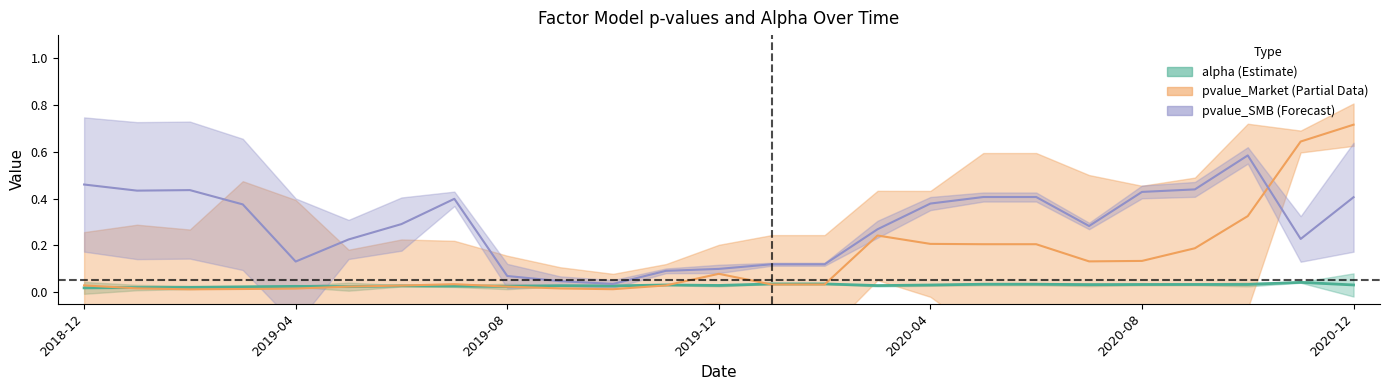

What is the label of the 1st point from the left?

2018-12